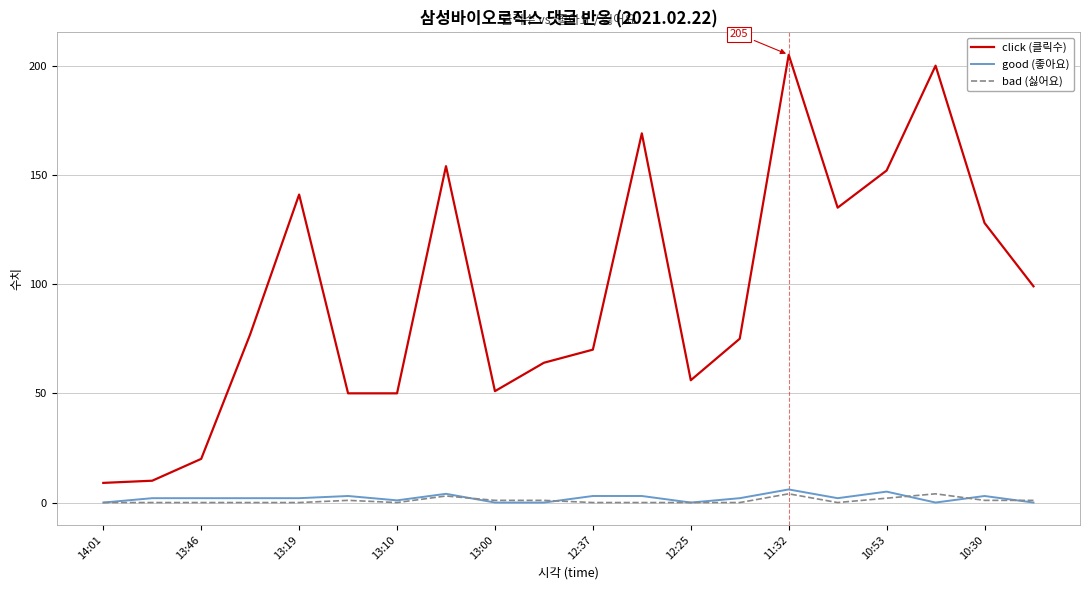

Which series has the largest total across all categories?

click (클릭수)